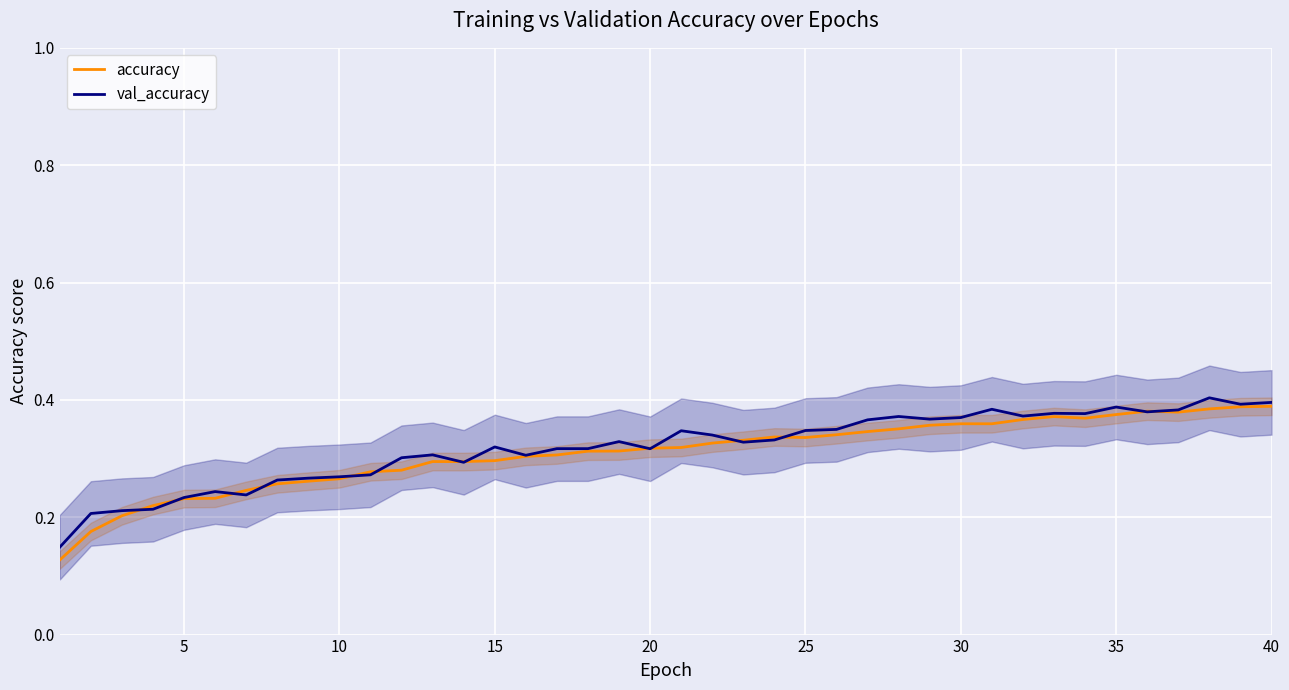

How many lines are shown in the chart?

2